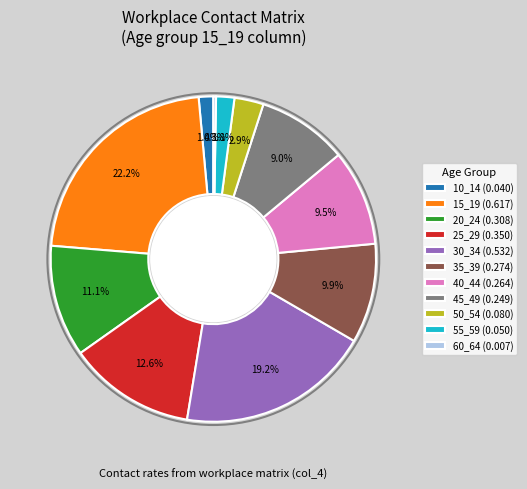

What is the largest slice in the pie chart?

15_19